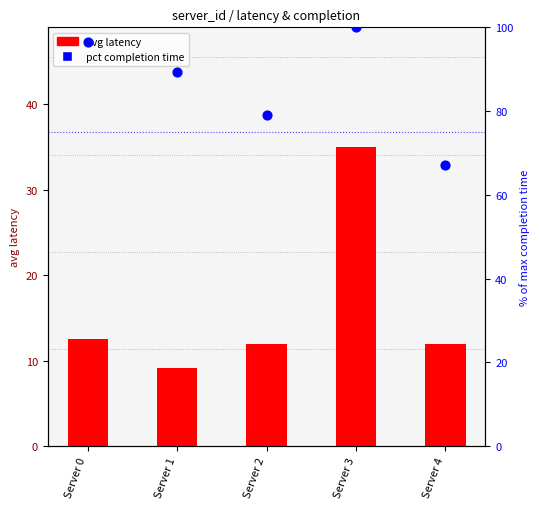

Which has a higher value, Server 2 or Server 4?

Server 2